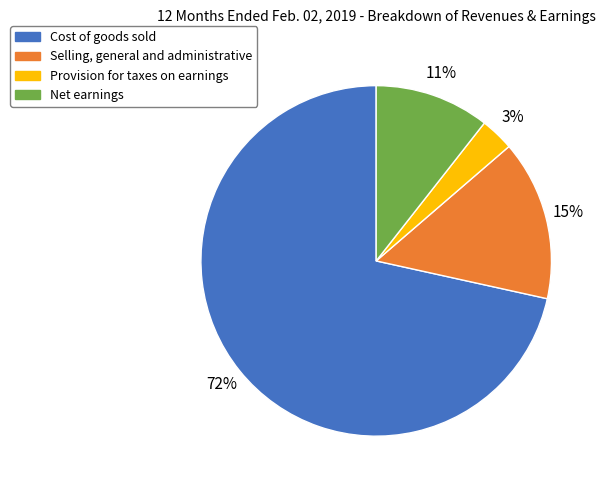

To the nearest percent, what is the combined percentage of Cost of goods sold and Selling, general and administrative?

86%